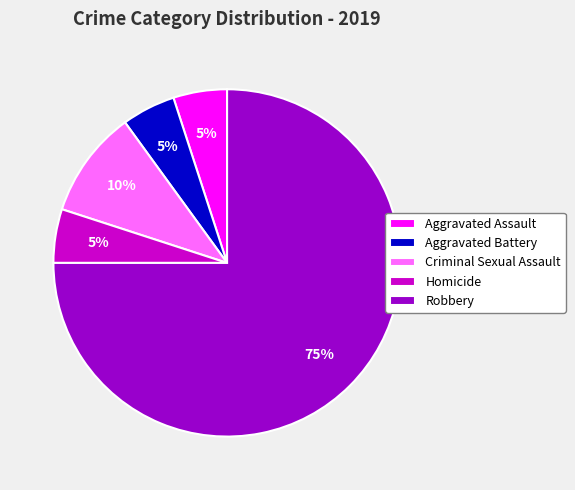

True or false: Aggravated Battery accounts for 5% of the total.

True